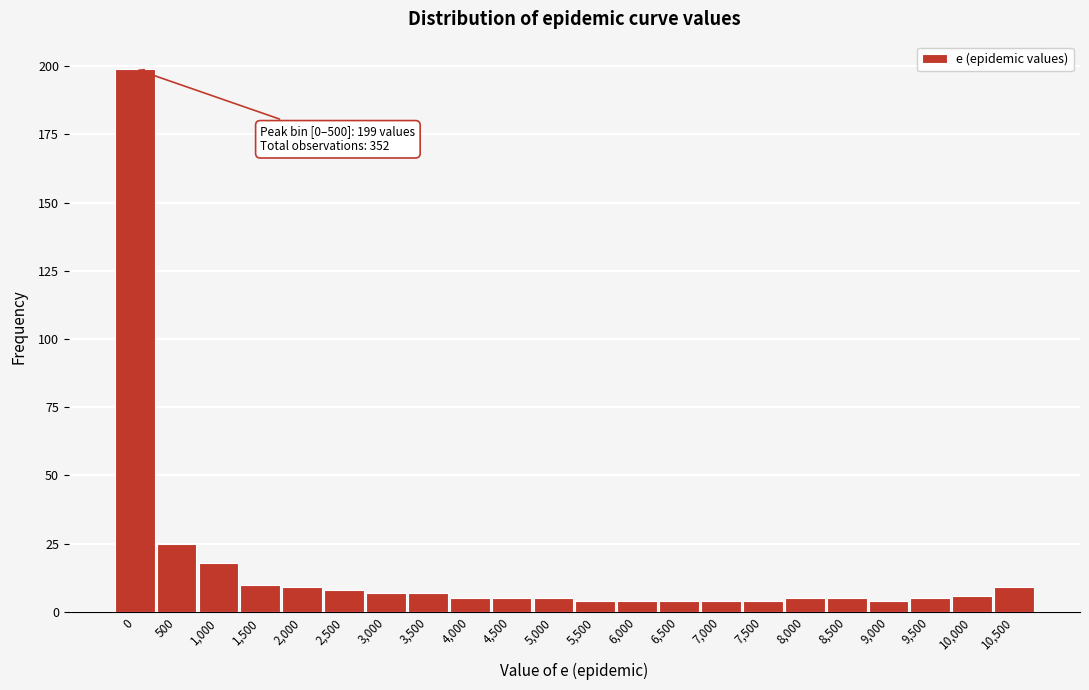

Reading right to left, extract all data points from this chart.

9	6	5	4	5	5	4	4	4	4	4	5	5	5	7	7	8	9	10	18	25	199